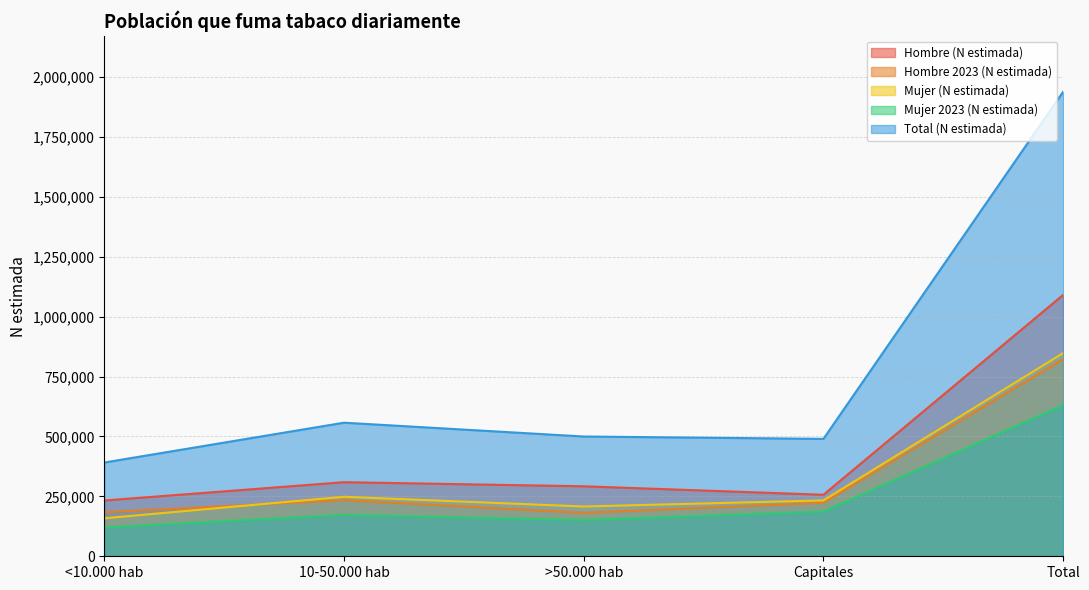

True or false: Hombre (N estimada) has a value of 595853 at Total.

False